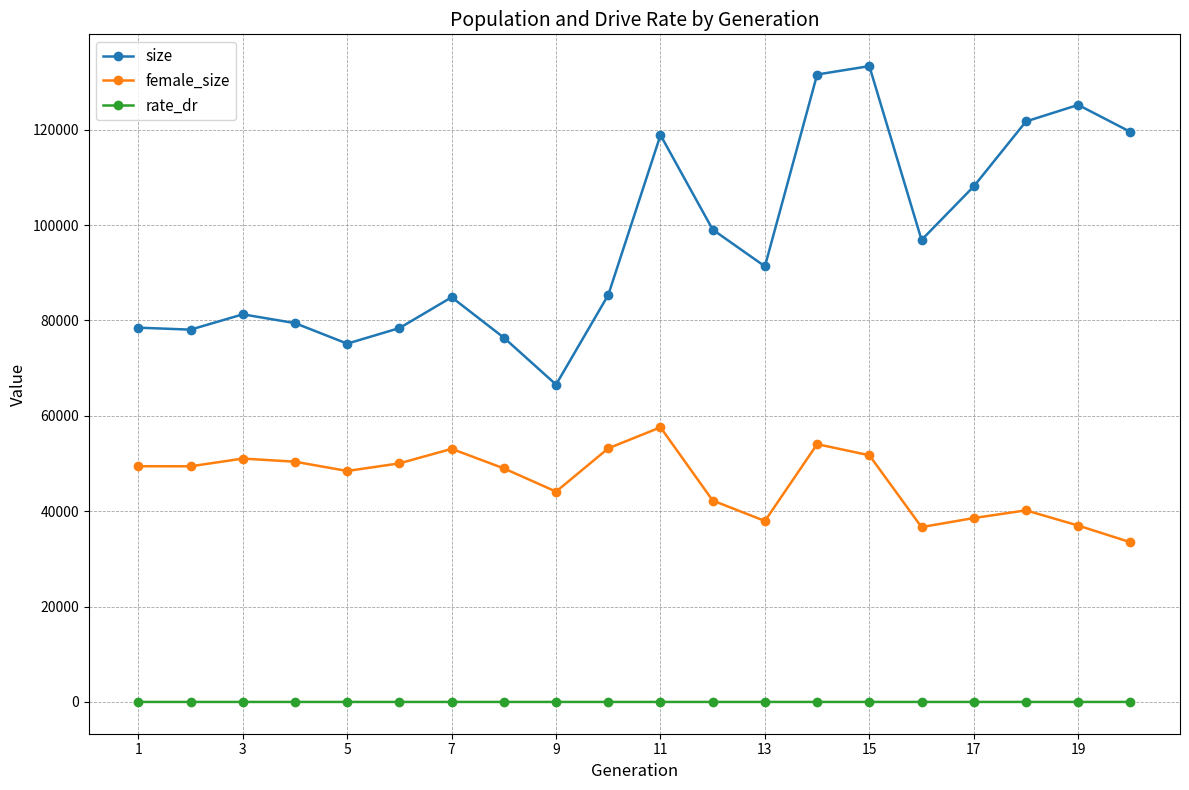

At how many categories does at least one series exceed 16918?

20